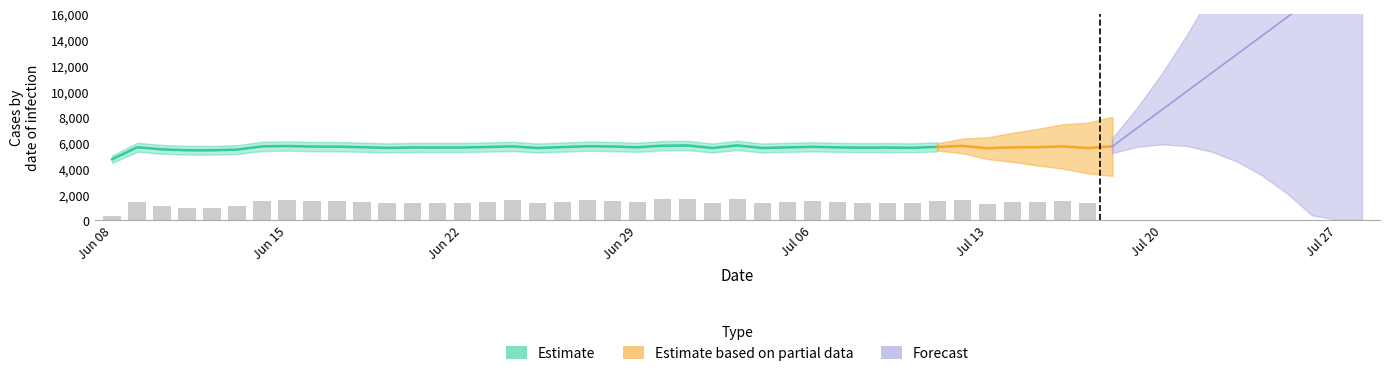

Which category has the lowest value across all series?

Jun 08